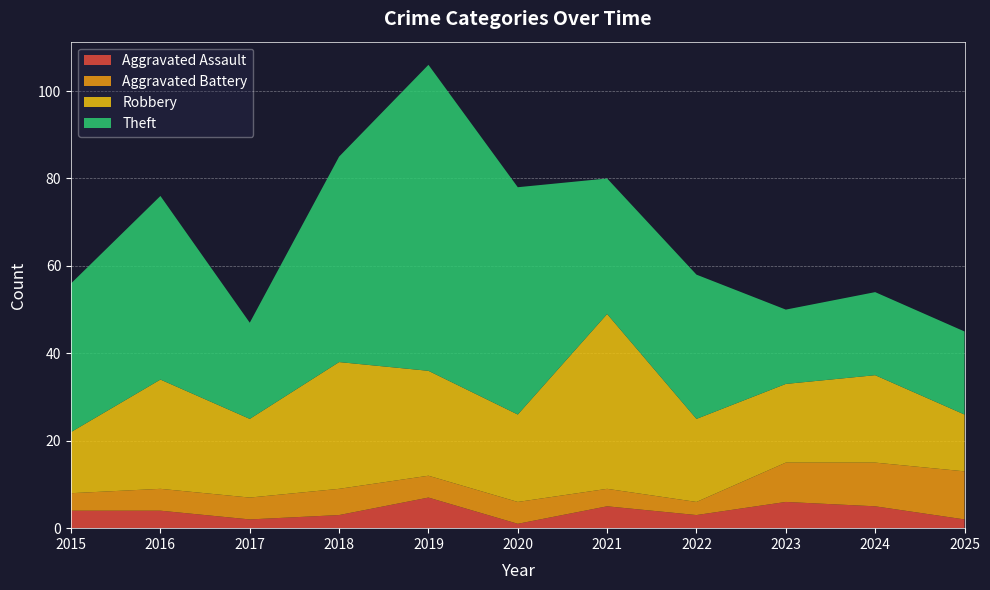

Reading left to right, what are all the values shown in this chart?

Aggravated Assault: 2015=4	2016=4	2017=2	2018=3	2019=7	2020=1	2021=5	2022=3	2023=6	2024=5	2025=2
Aggravated Battery: 2015=4	2016=5	2017=5	2018=6	2019=5	2020=5	2021=4	2022=3	2023=9	2024=10	2025=11
Robbery: 2015=14	2016=25	2017=18	2018=29	2019=24	2020=20	2021=40	2022=19	2023=18	2024=20	2025=13
Theft: 2015=34	2016=42	2017=22	2018=47	2019=70	2020=52	2021=31	2022=33	2023=17	2024=19	2025=19